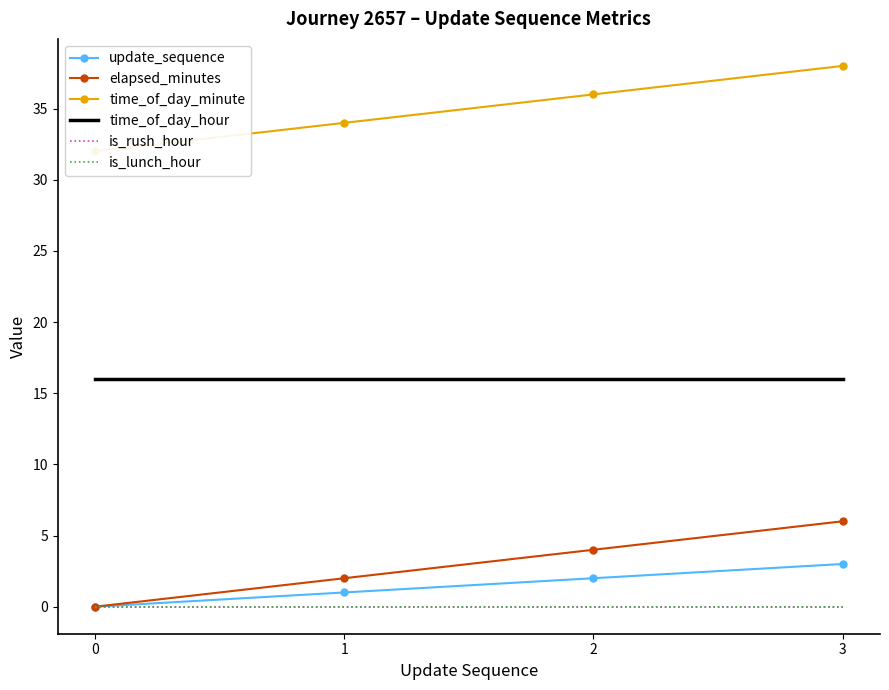

What are all the series names shown in the legend?

update_sequence, elapsed_minutes, time_of_day_minute, time_of_day_hour, is_rush_hour, is_lunch_hour